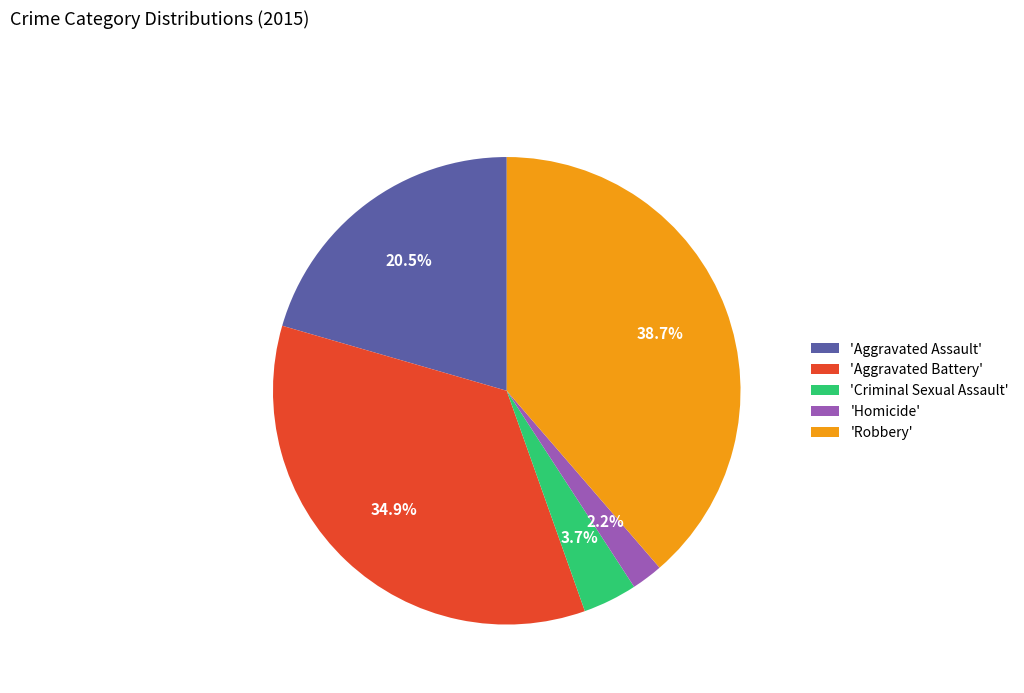

Which category has the smallest portion of the pie?

'Homicide'